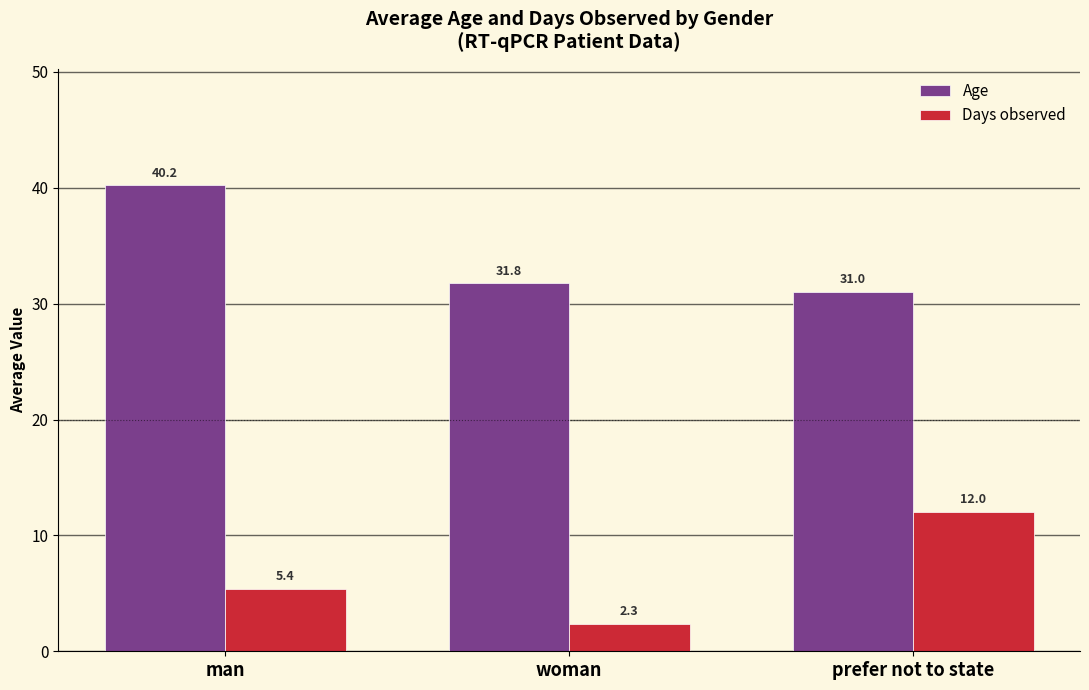

What is the lowest value of the Age series?

31.0